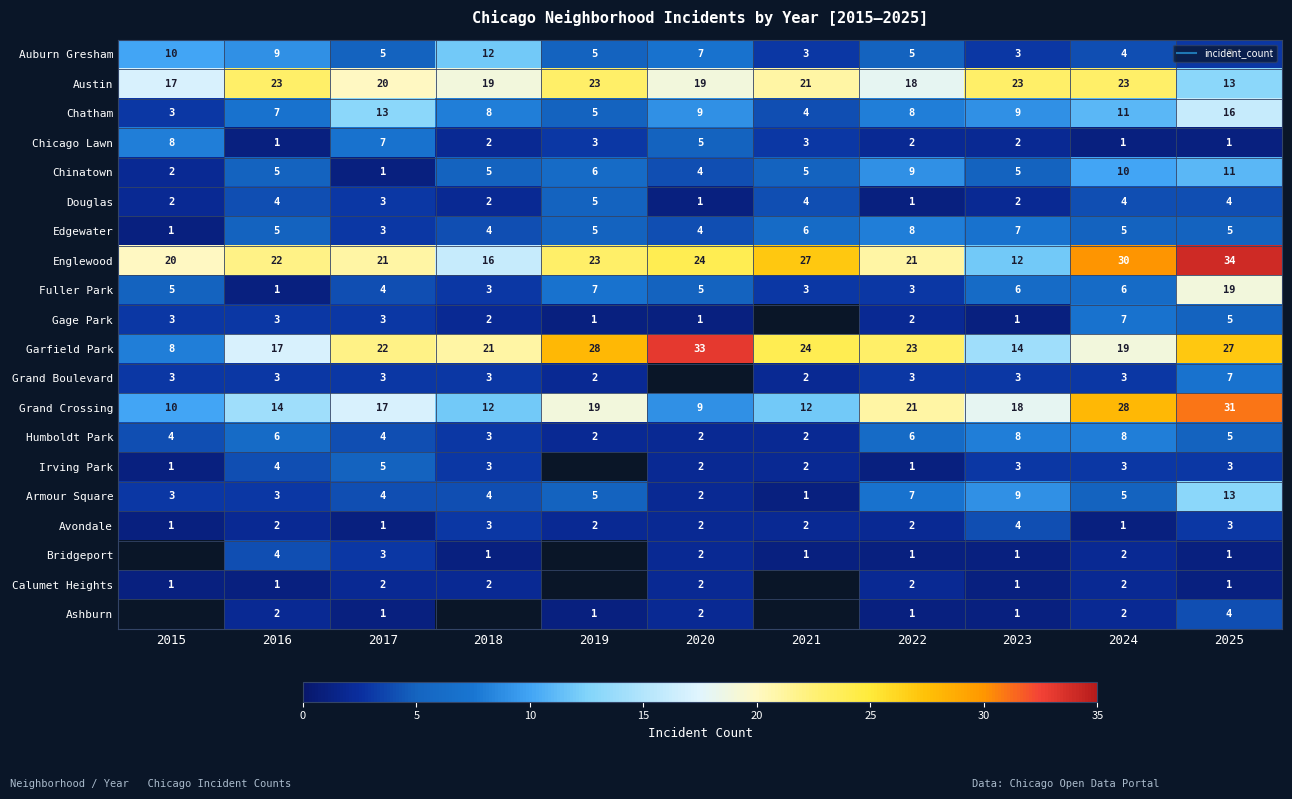

What is the lowest value of the Edgewater series?

1.0